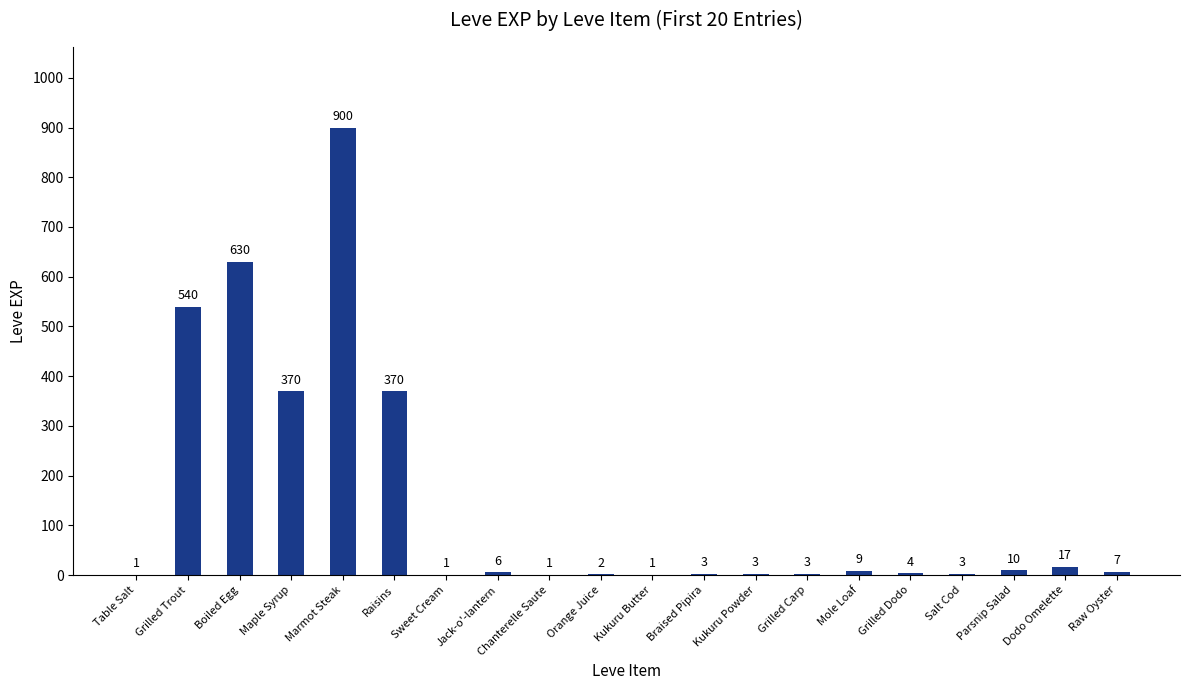

What is the approximate value at Marmot Steak, to the nearest 50?

900